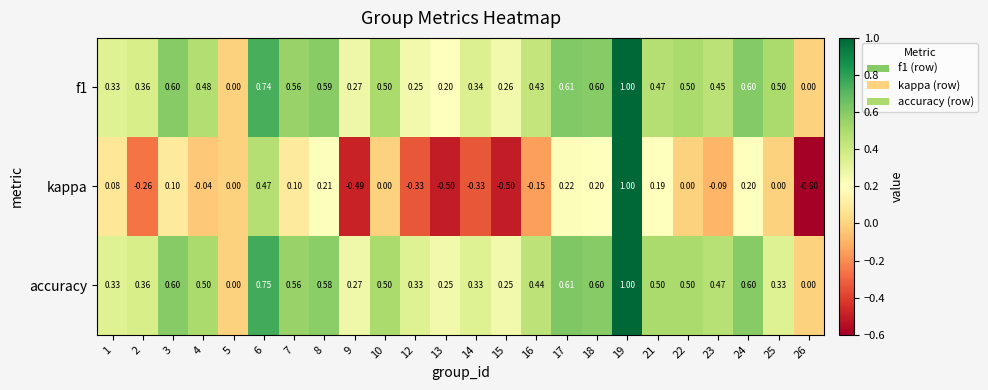

Which series has the largest range (max minus min)?

kappa